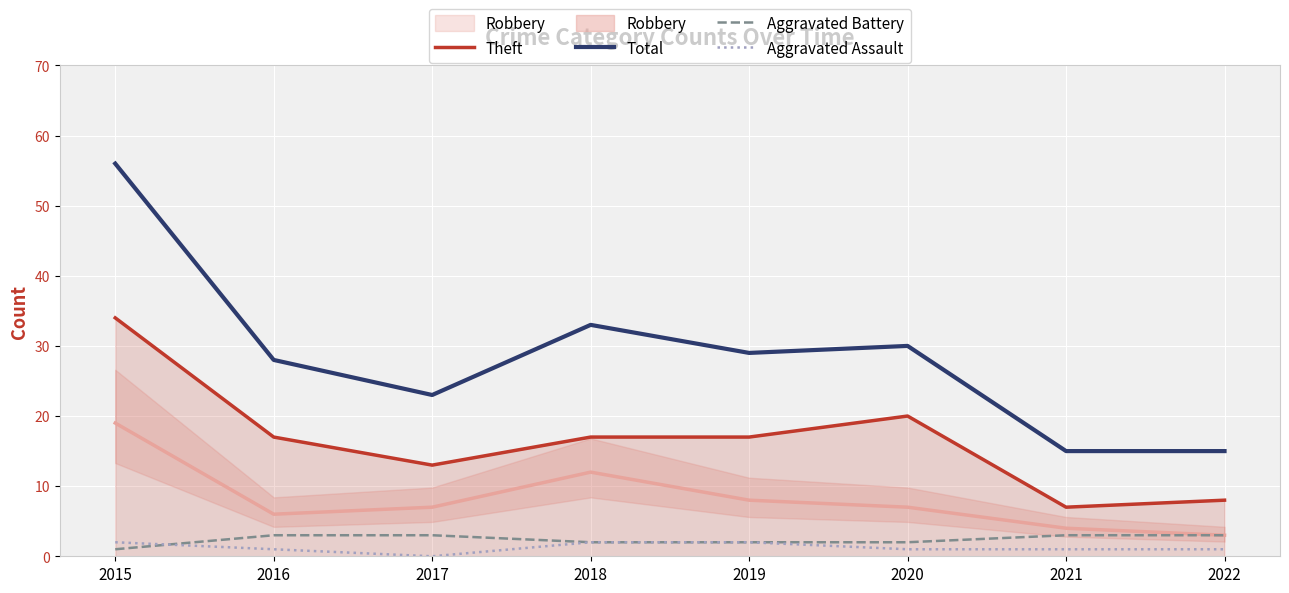

In Theft, how many points are higher than both neighbors (excluding endpoints)?

1